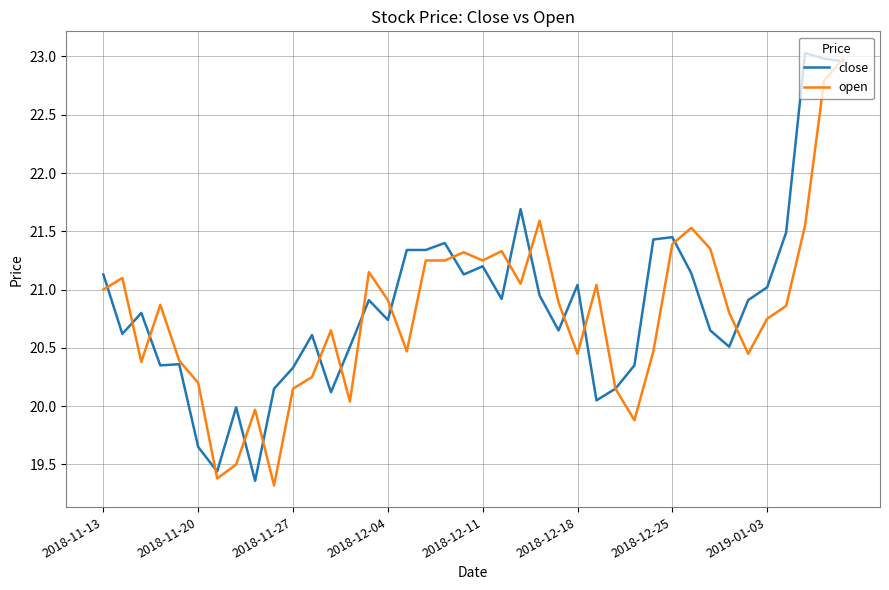

Is this an area chart (filled region under the line)?

No